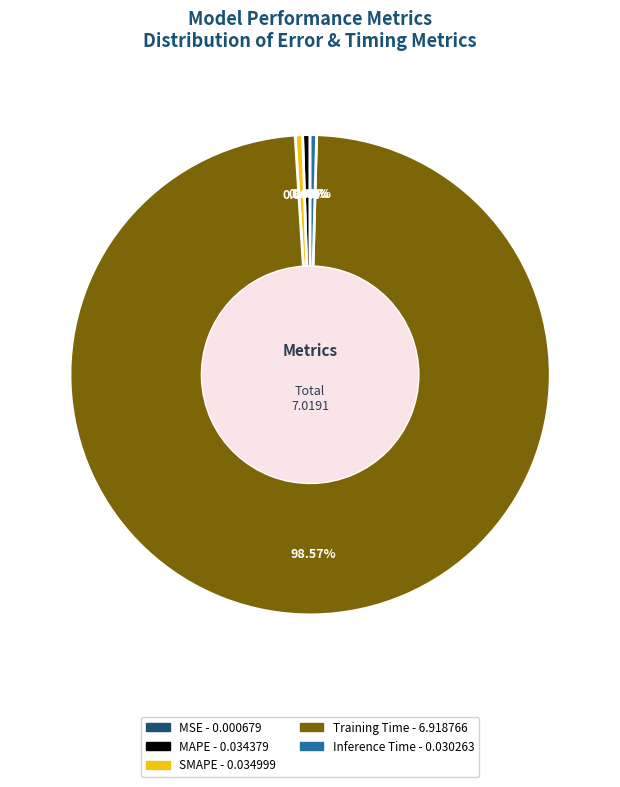

How much of the chart is everything except Training Time?

1.4%